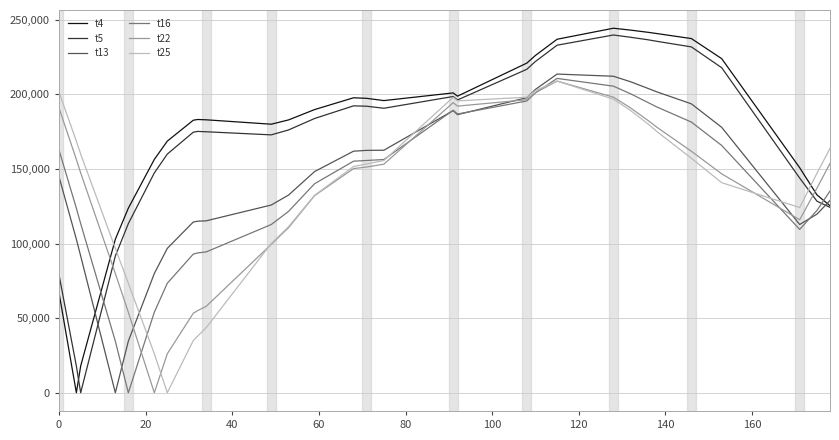

Which series ends up on top after the final intersection of t16 and t25?

t25